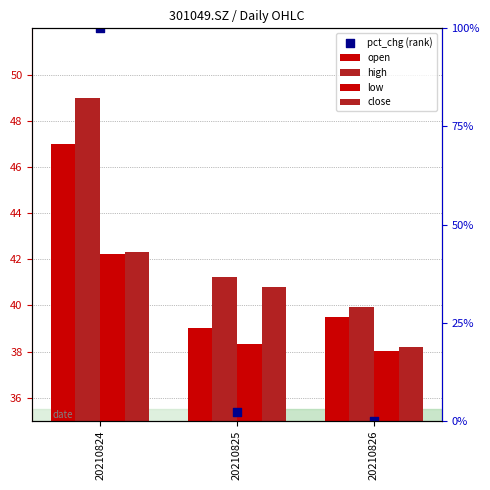

Which series reaches the maximum Y coordinate?

pct_chg (rank)